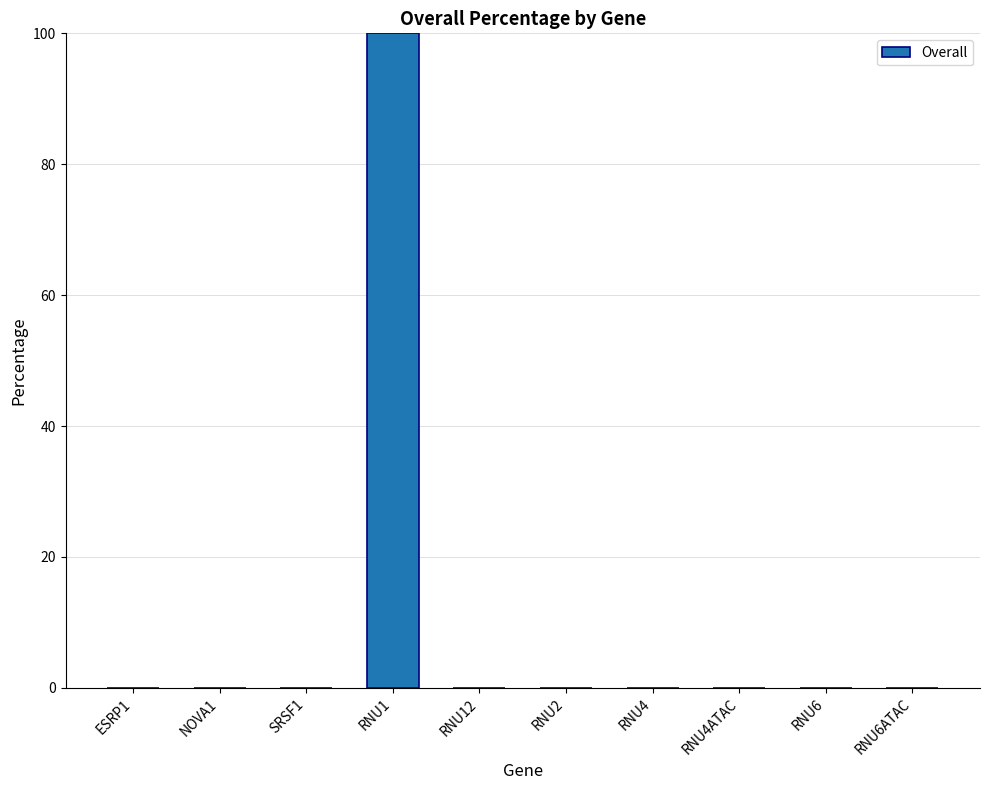

What is the greatest value displayed?

100